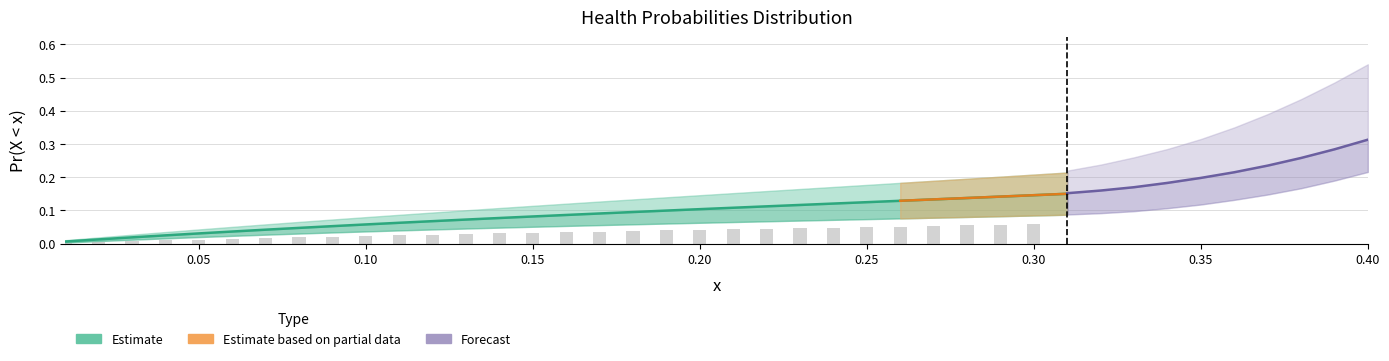

How many categories are shown in the chart?

40